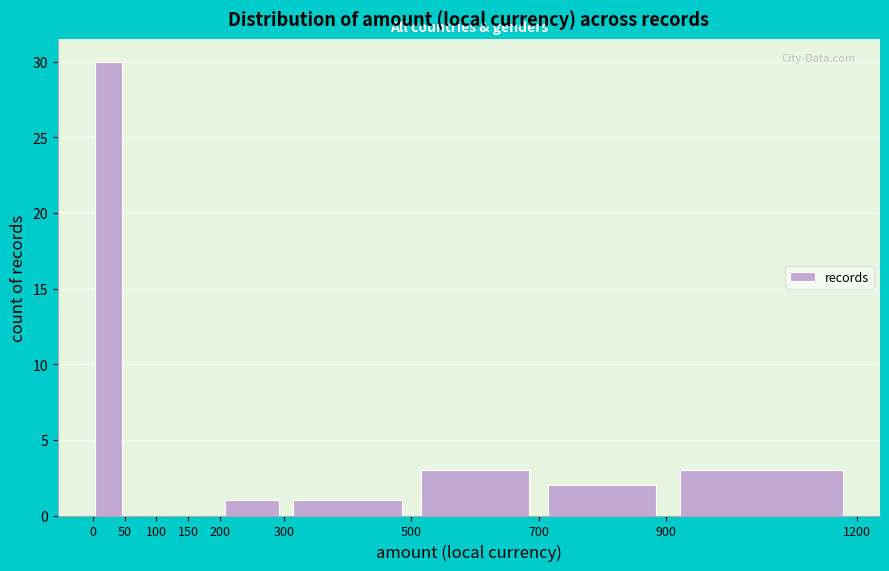

Reading left to right, list every bar in this chart as the range it spans on the x-axis followed by its height. The values are not printed on the chart, so give them approximately, as read against the axis.

0 to 50: 30
50 to 100: 0
100 to 150: 0
150 to 200: 0
200 to 300: 1
300 to 500: 1
500 to 700: 3
700 to 900: 2
900 to 1200: 3